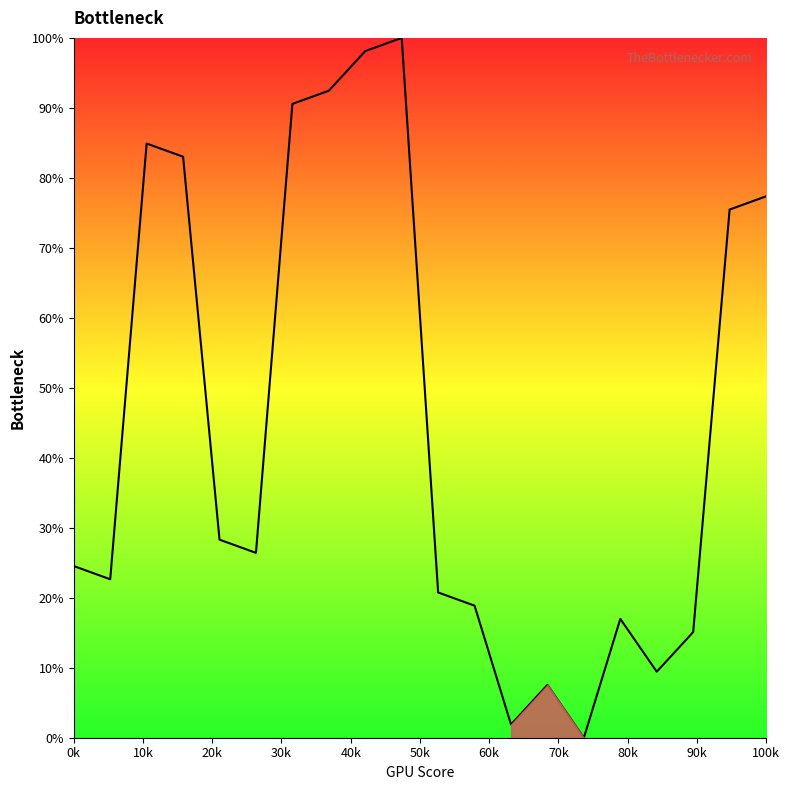

Is this an area chart (filled region under the line)?

Yes